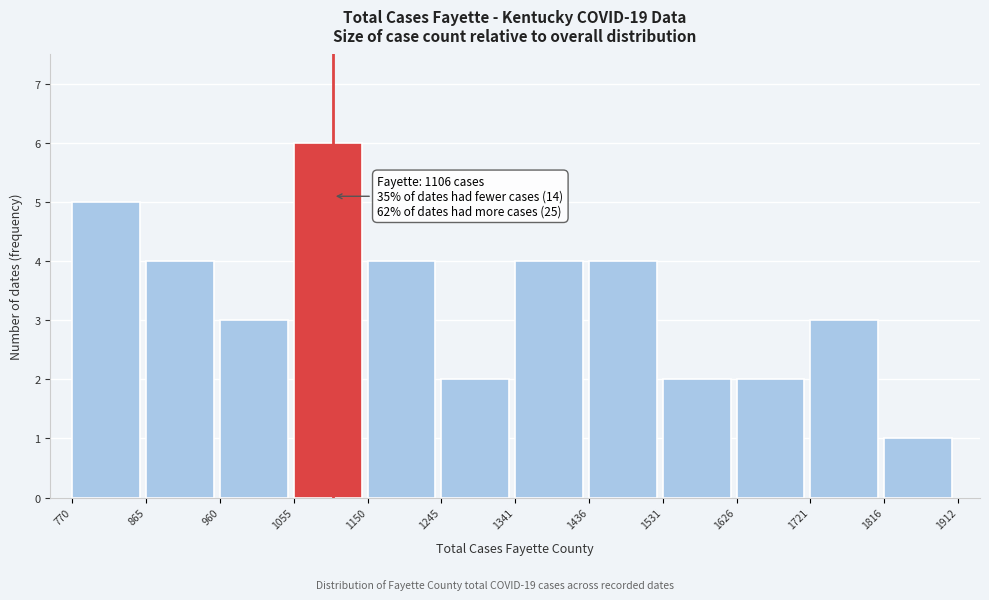

Which range on the x-axis has the tallest bar?

1055 to 1150